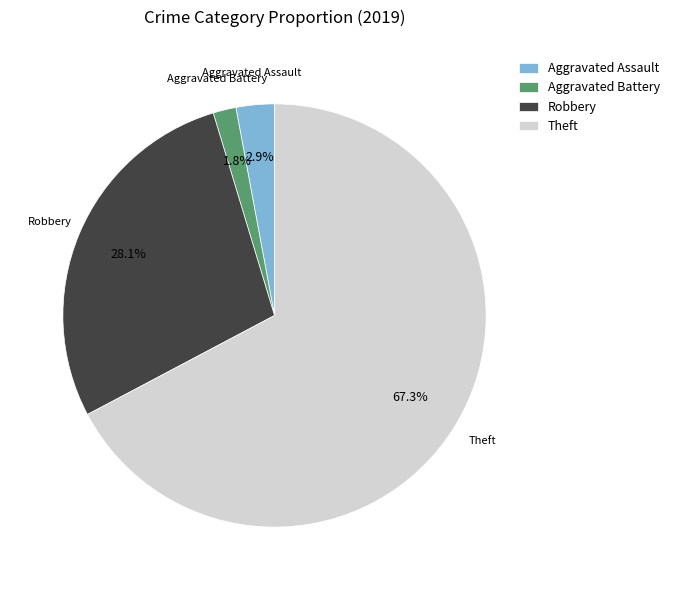

To the nearest percent, what percentage of the pie is Aggravated Battery?

2%